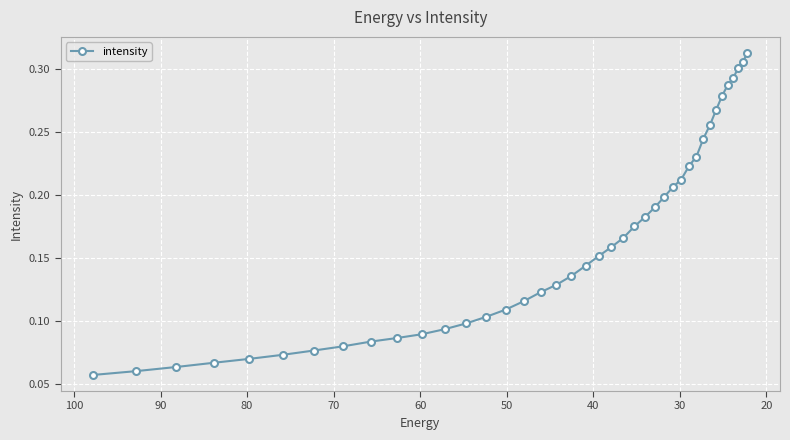

What is the maximum value shown in the chart?

0.3